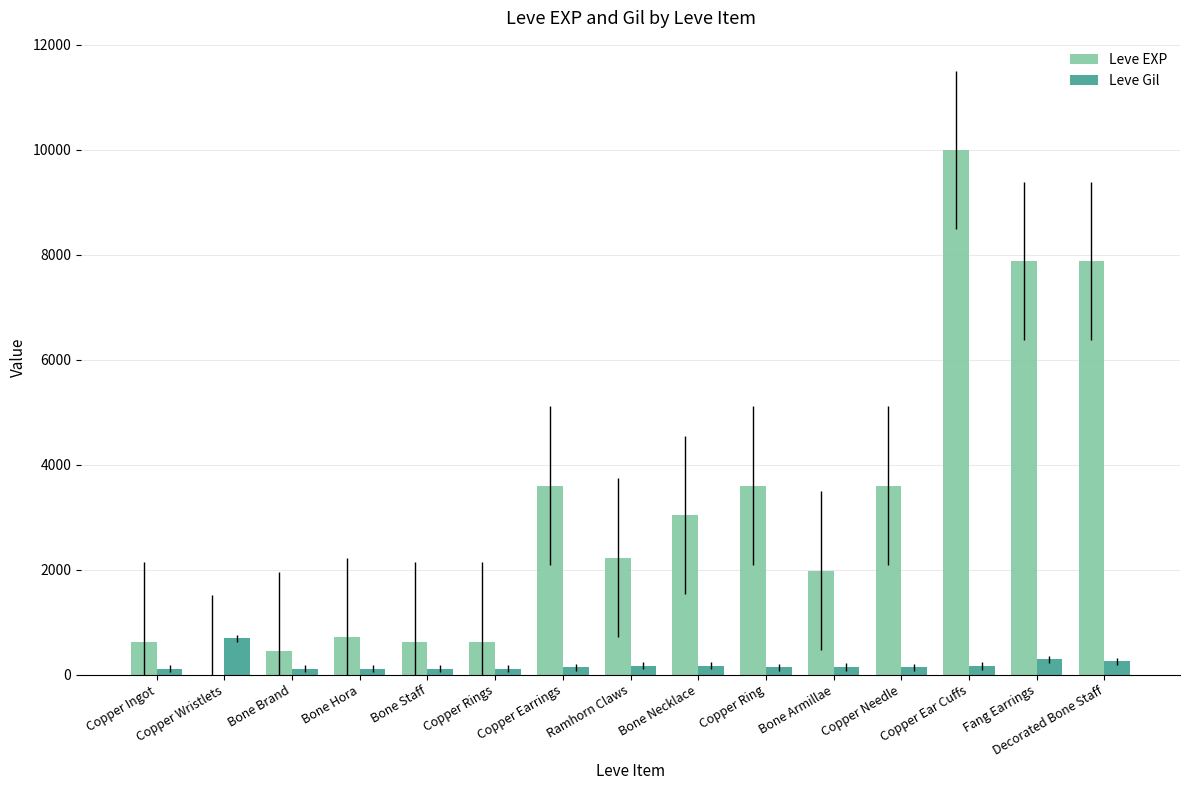

Is it true that Leve EXP equals 6083 at Copper Needle?

False